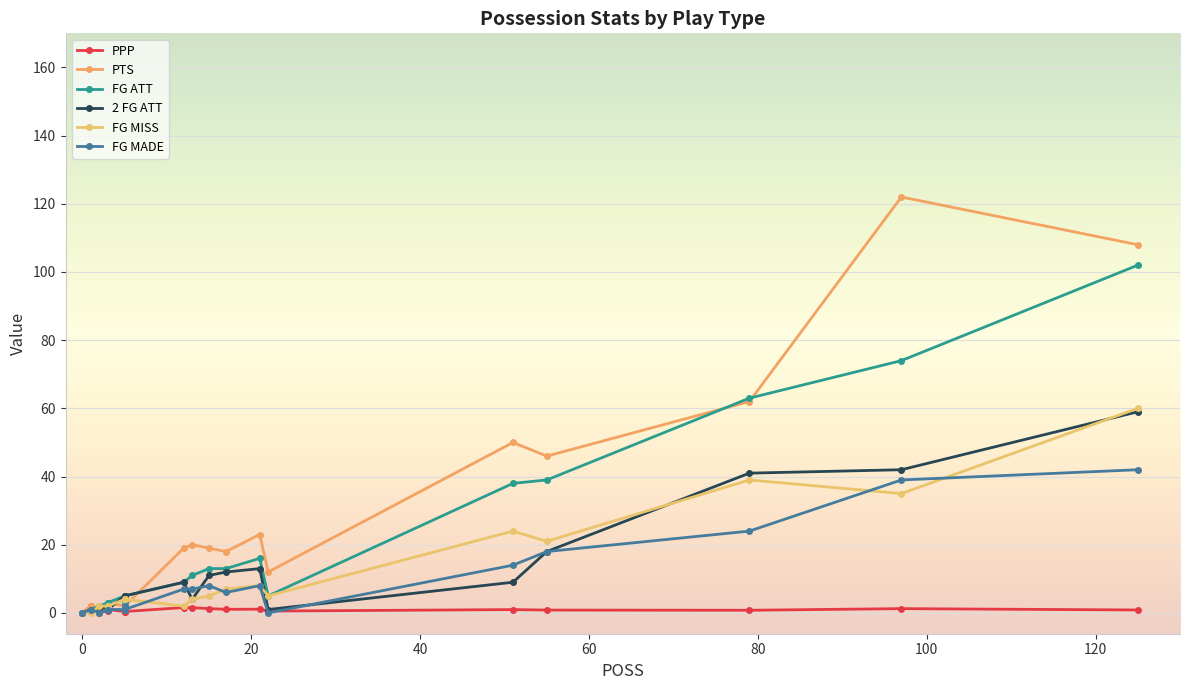

What is the average value of the PTS series?

27.1